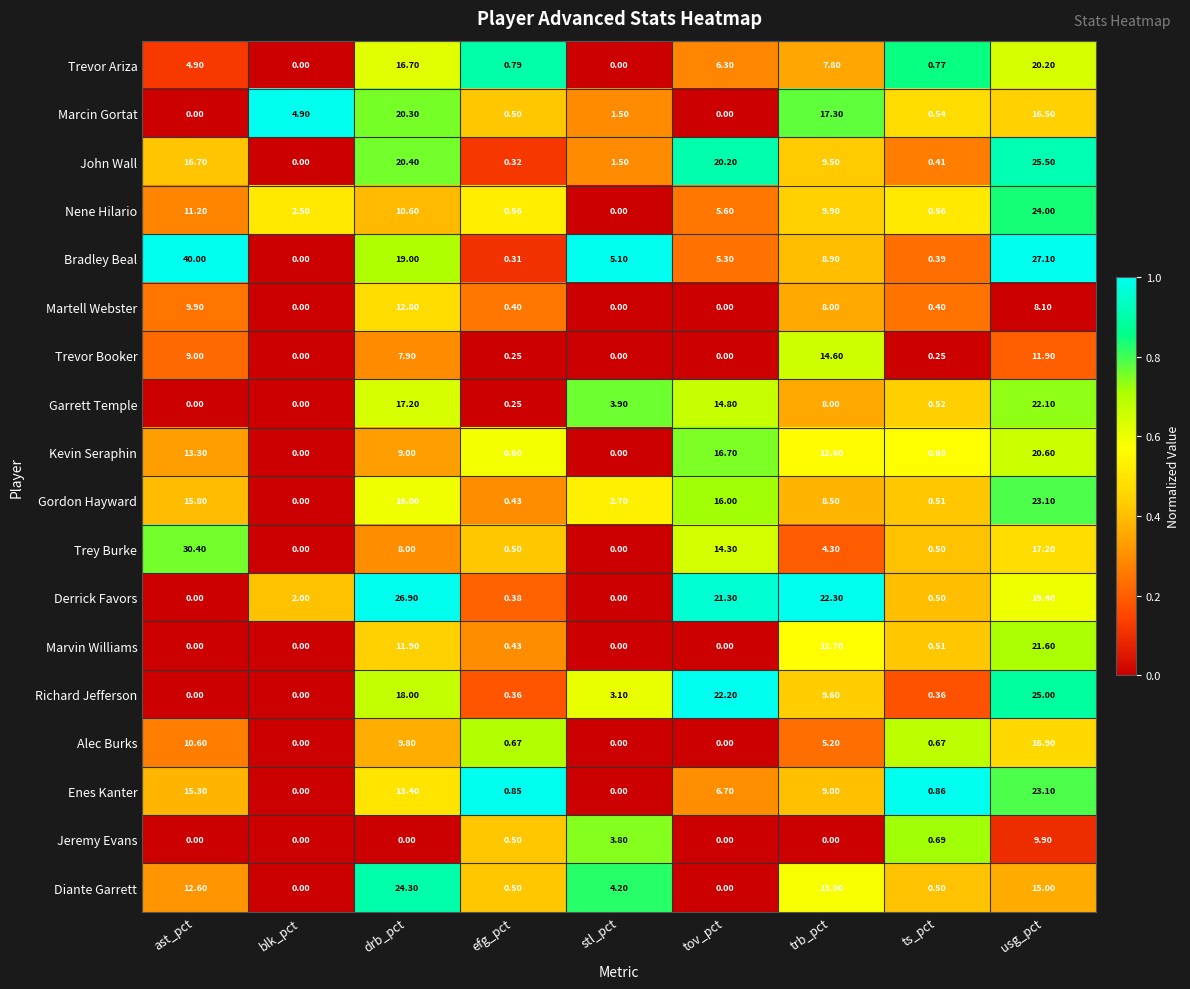

Which series has the largest total across all categories?

Bradley Beal